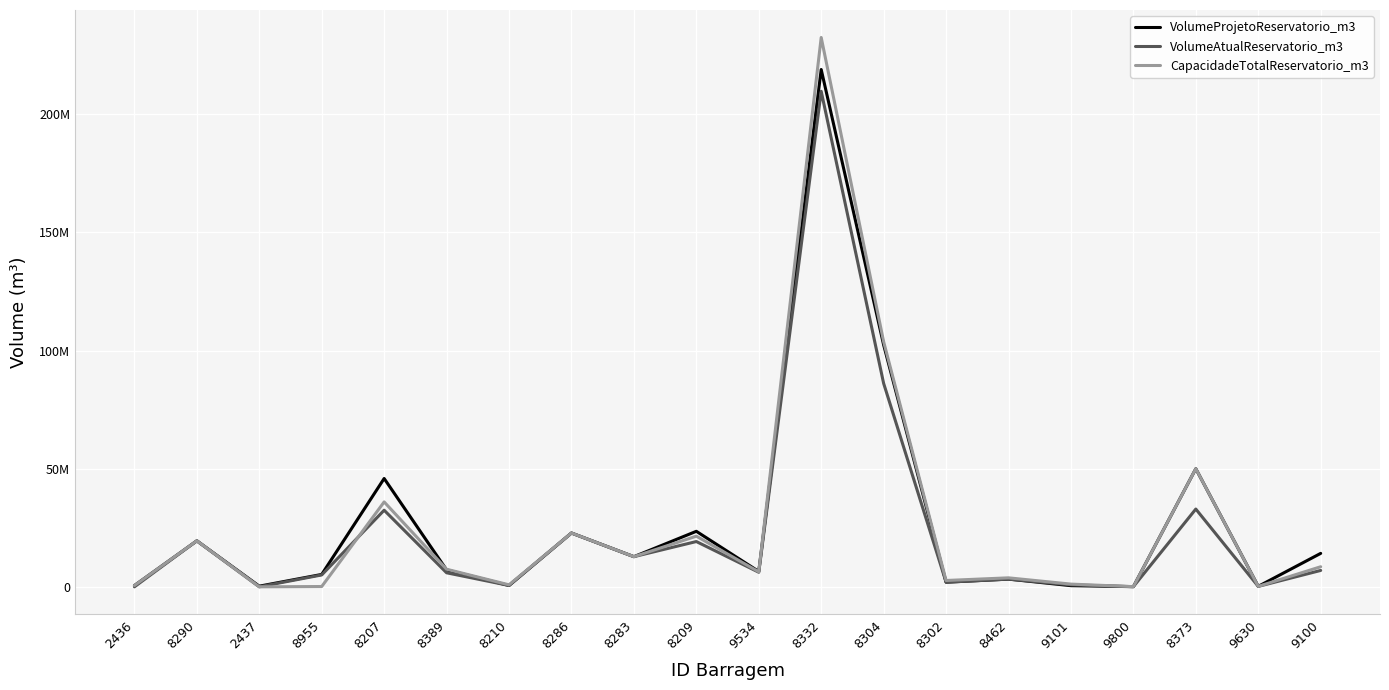

Between 2436 and 8955, which is larger?

8955